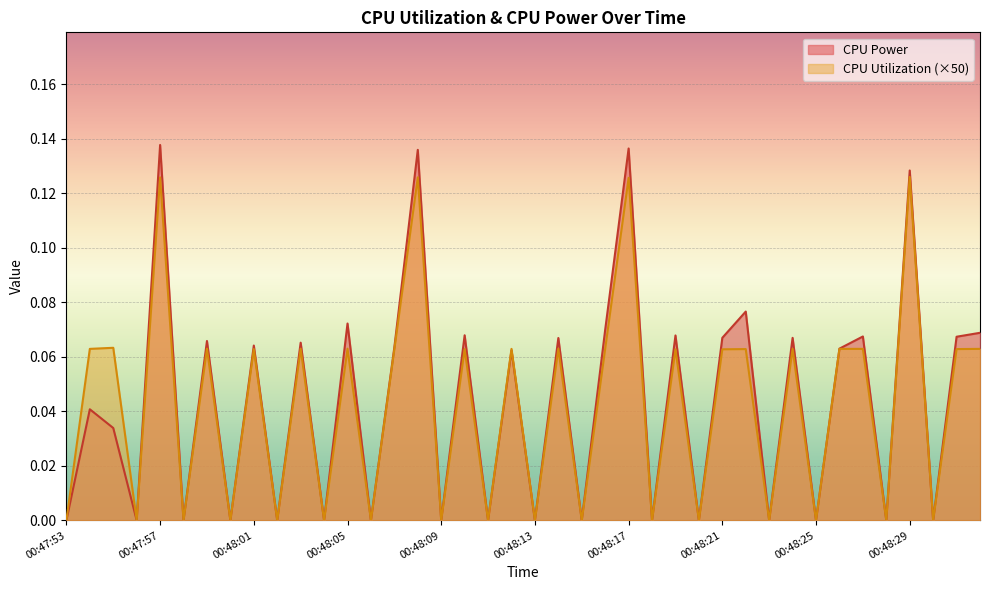

Count the CPU Utilization values in the range 0 to 1.

40